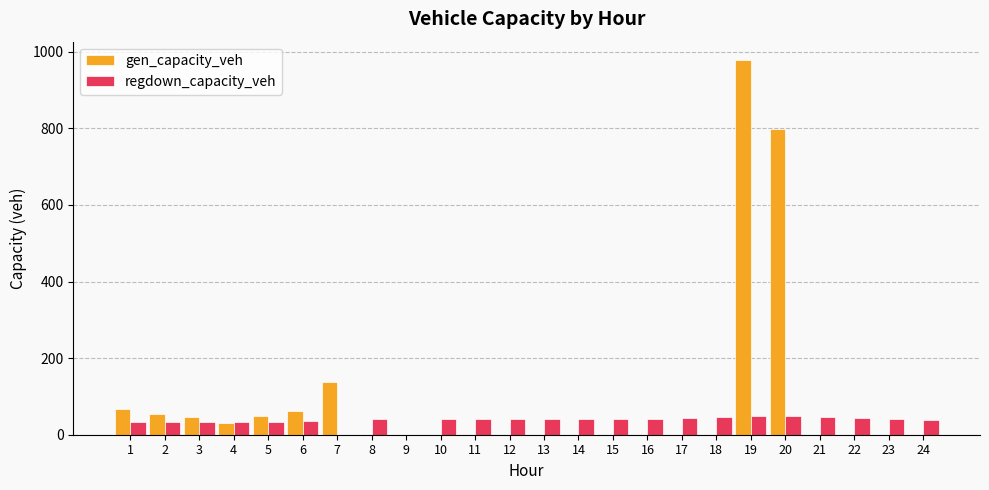

What are all the series names shown in the legend?

gen_capacity_veh, regdown_capacity_veh